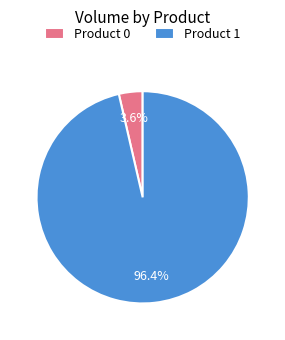

Is the sum of Product 0 and Product 1 greater than half?

Yes